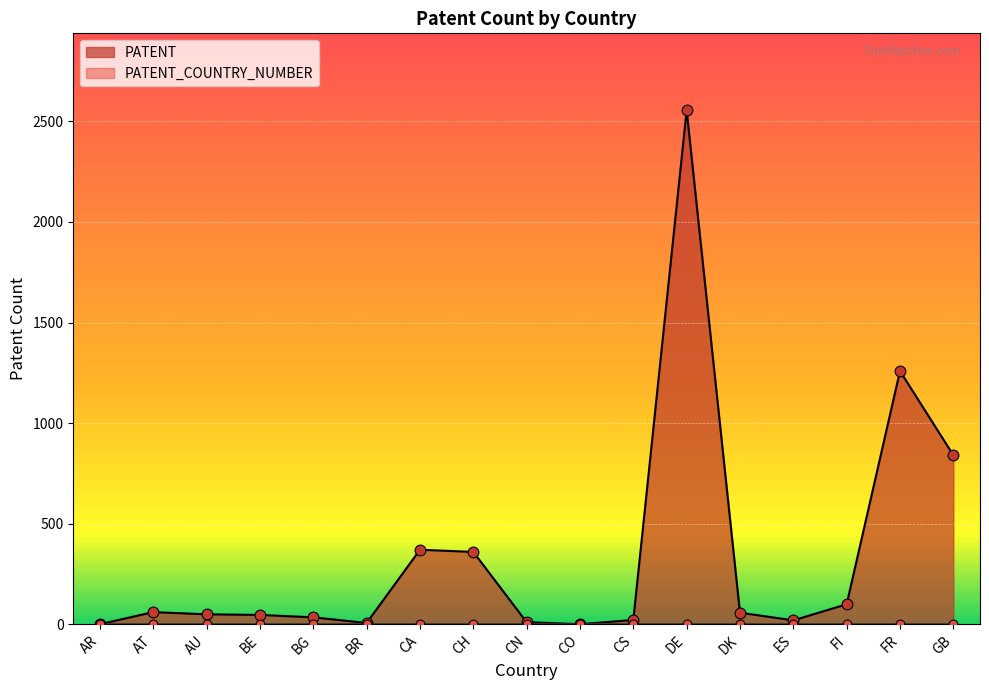

Between GB and AU, which is larger?

GB